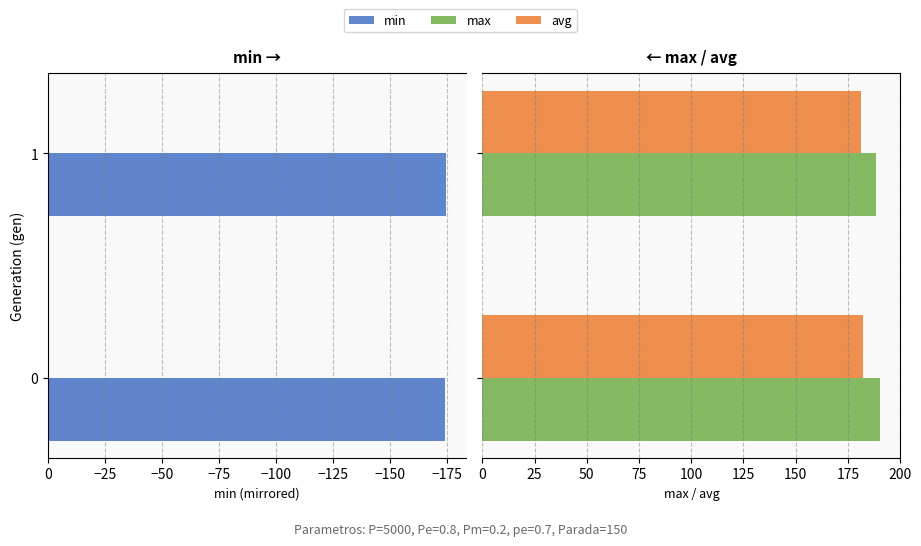

What is the sum of all max values?

379.0